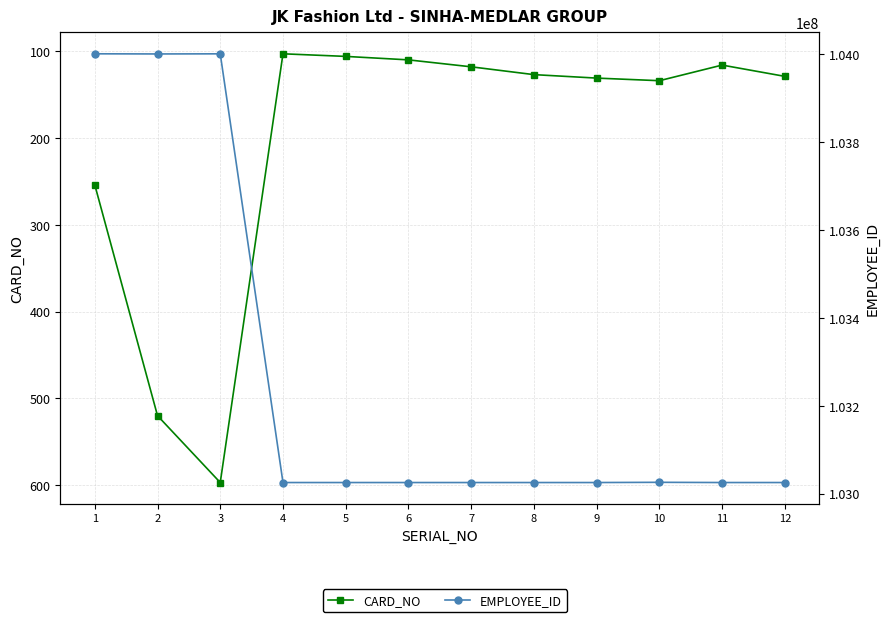

What is the greatest value displayed?

104000463